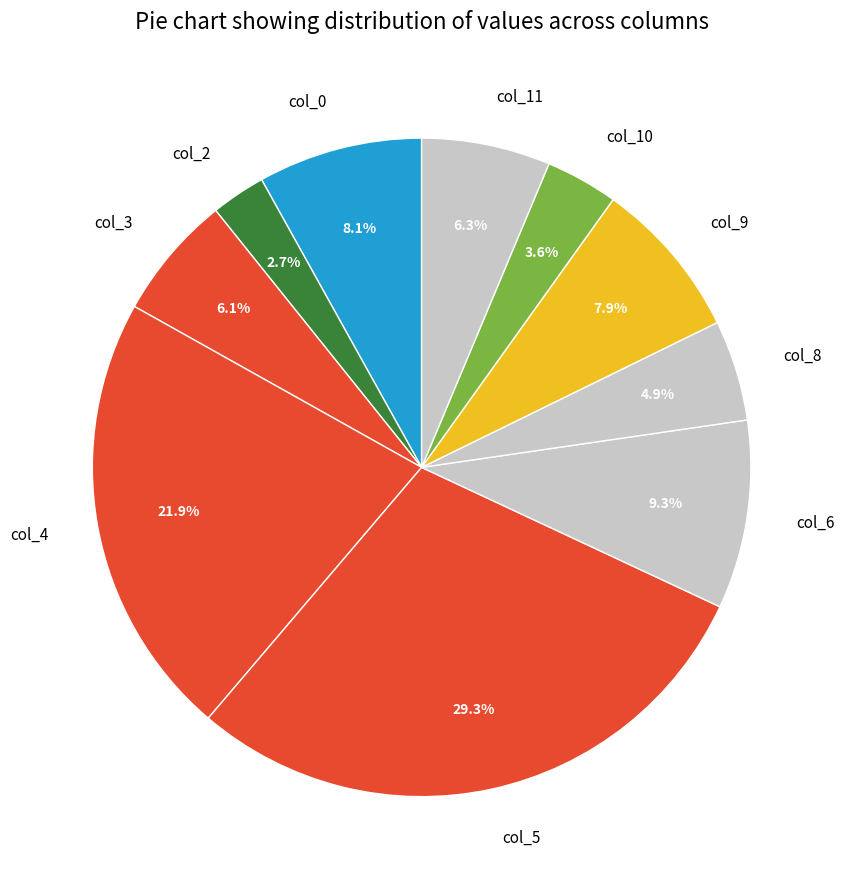

Approximately how many times larger is the value at col_4 compared to col_9?

2.8